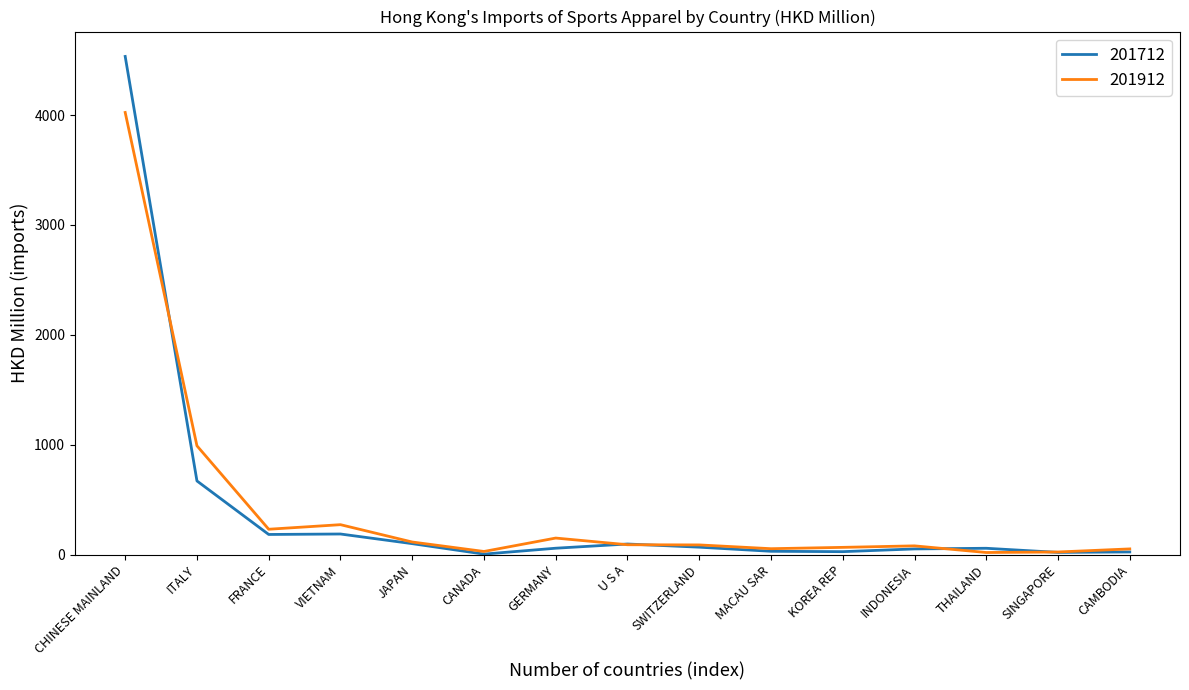

At which category is the sum across all series the highest?

CHINESE MAINLAND